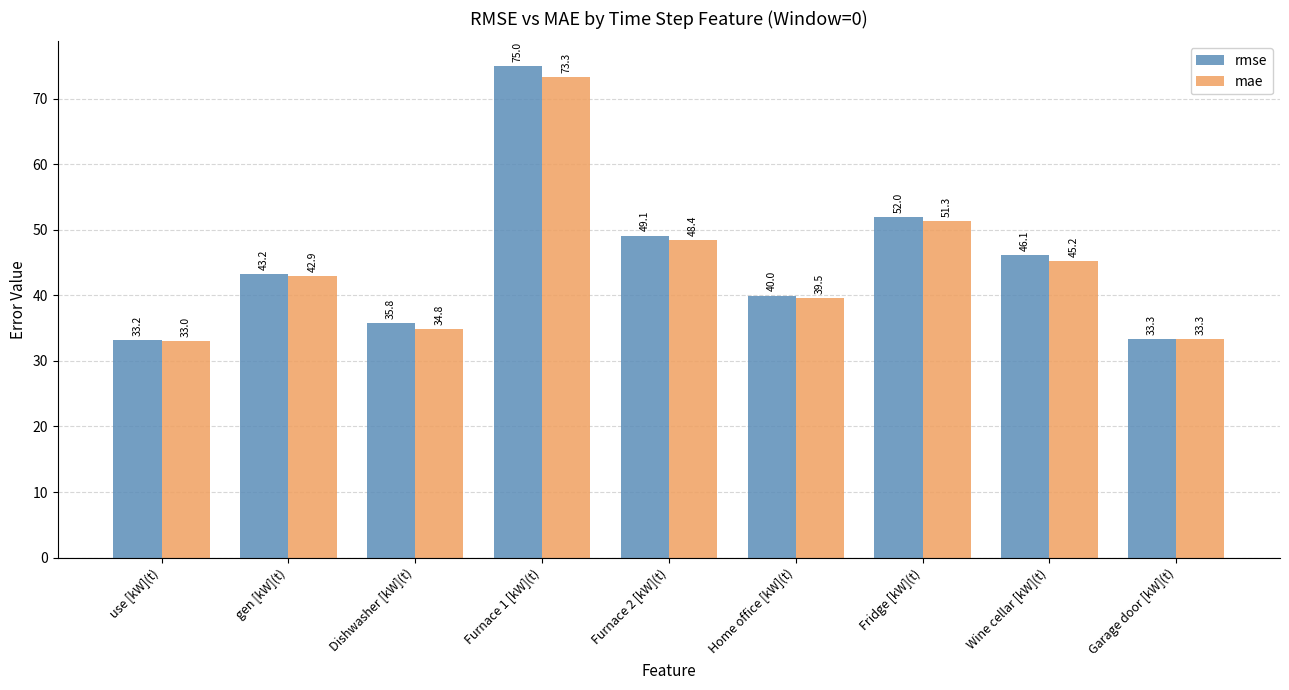

What is the difference between the second highest and second lowest values in the rmse series?

18.7